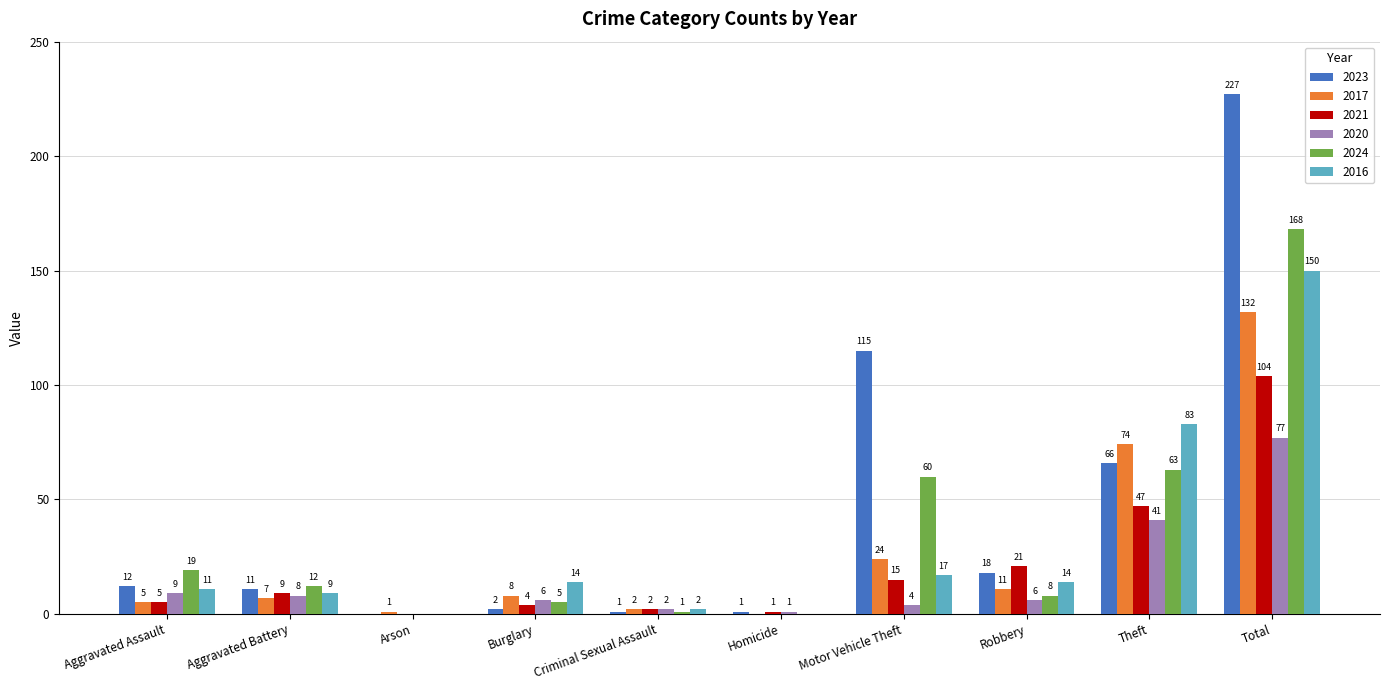

What is the sum of the 2016 values at Arson and Aggravated Assault?

11